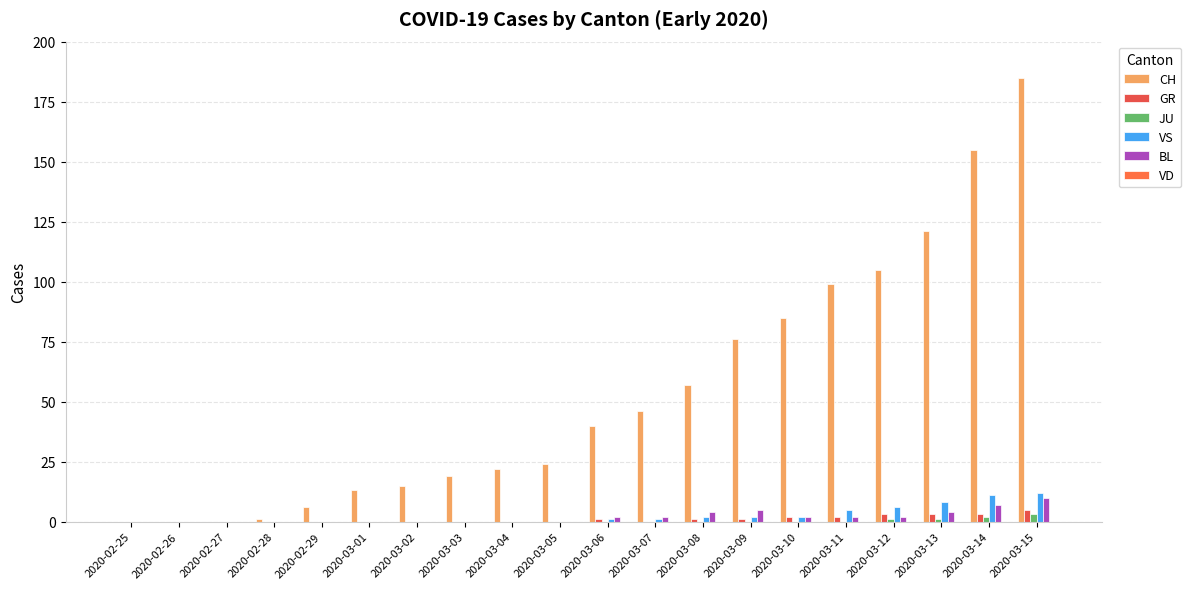

Rank the categories by GR value from lowest to highest.

2020-02-25, 2020-02-26, 2020-02-27, 2020-02-28, 2020-02-29, 2020-03-01, 2020-03-02, 2020-03-03, 2020-03-04, 2020-03-05, 2020-03-07, 2020-03-06, 2020-03-08, 2020-03-09, 2020-03-10, 2020-03-11, 2020-03-12, 2020-03-13, 2020-03-14, 2020-03-15